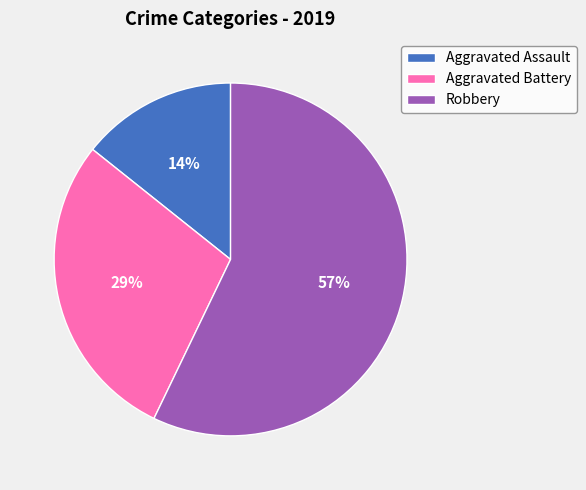

To the nearest percent, what percentage of the pie is Aggravated Battery?

29%